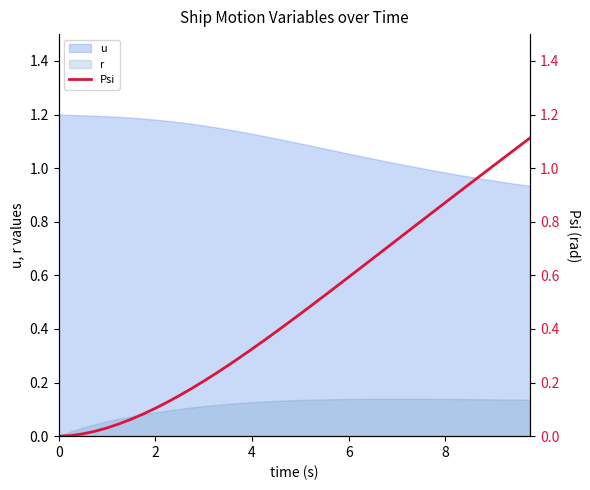

True or false: r and u cross at least once.

False